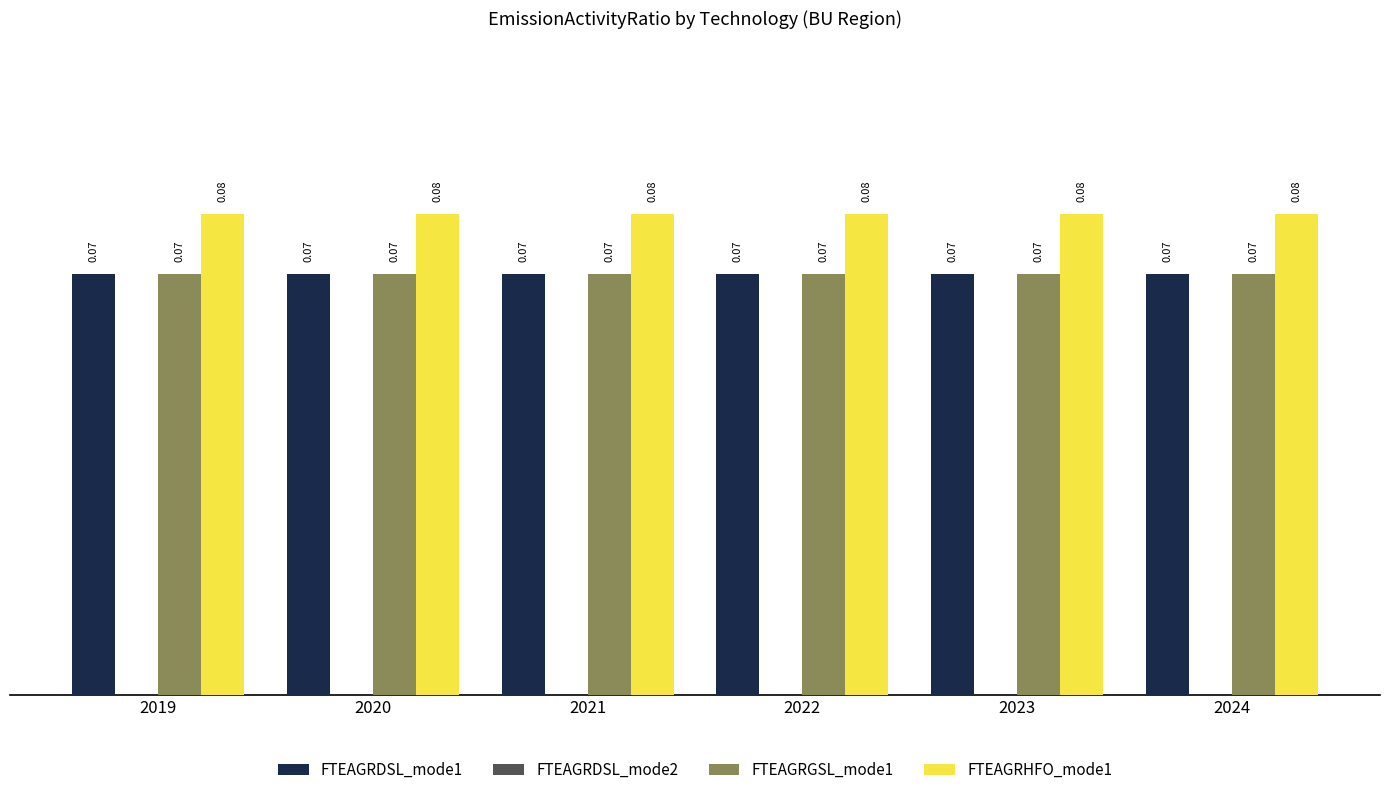

What is the sum of all FTEAGRHFO_mode1 values?

0.5